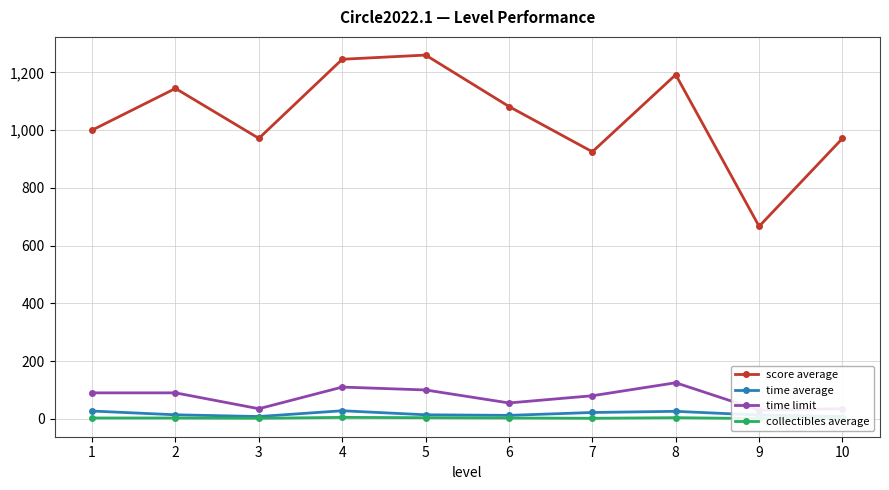

The time average series shows 15.8 at 8. True or false?

False